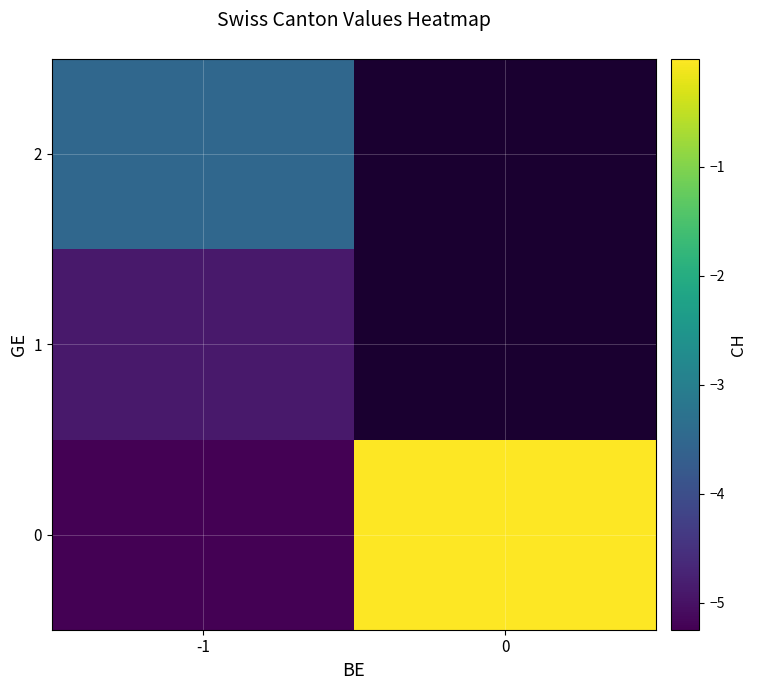

How many data points does each series have?

2